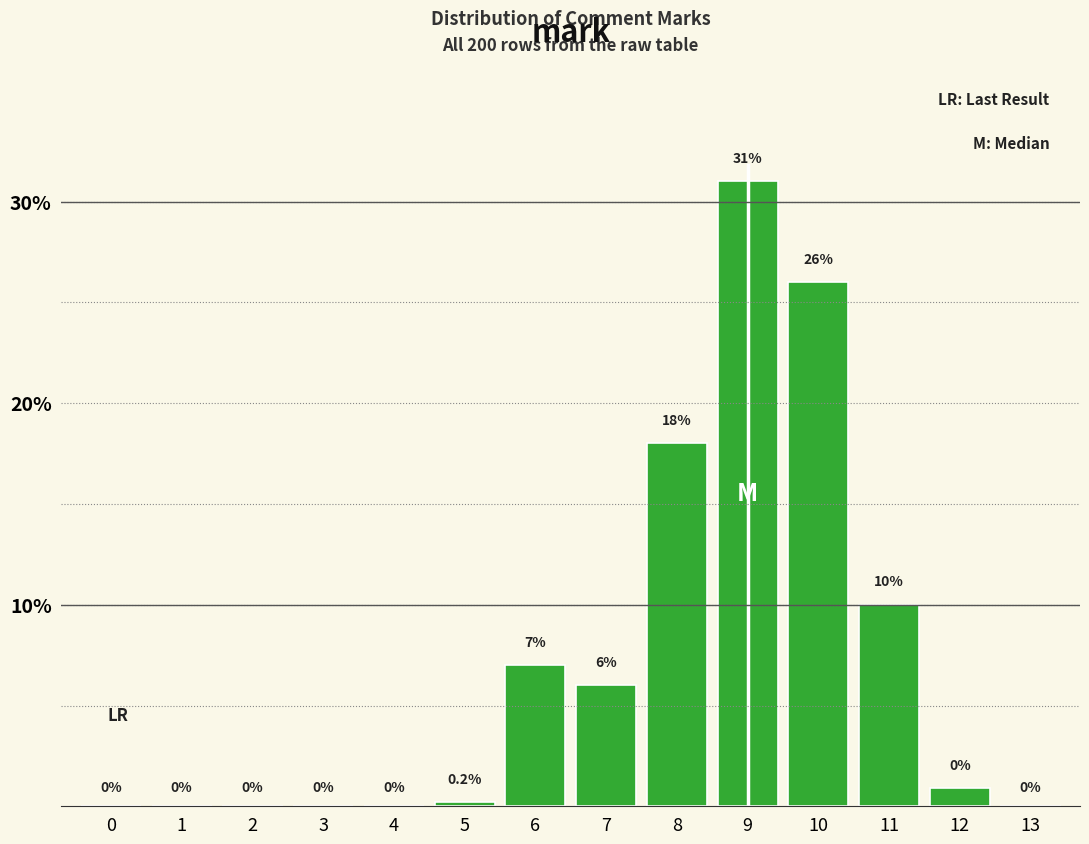

Reading left to right, extract all data points from this chart.

0=0.0	1=0.0	2=0.0	3=0.0	4=0.0	5=0.2	6=7.0	7=6.0	8=18.0	9=31.0	10=26.0	11=10.0	12=0.9	13=0.0